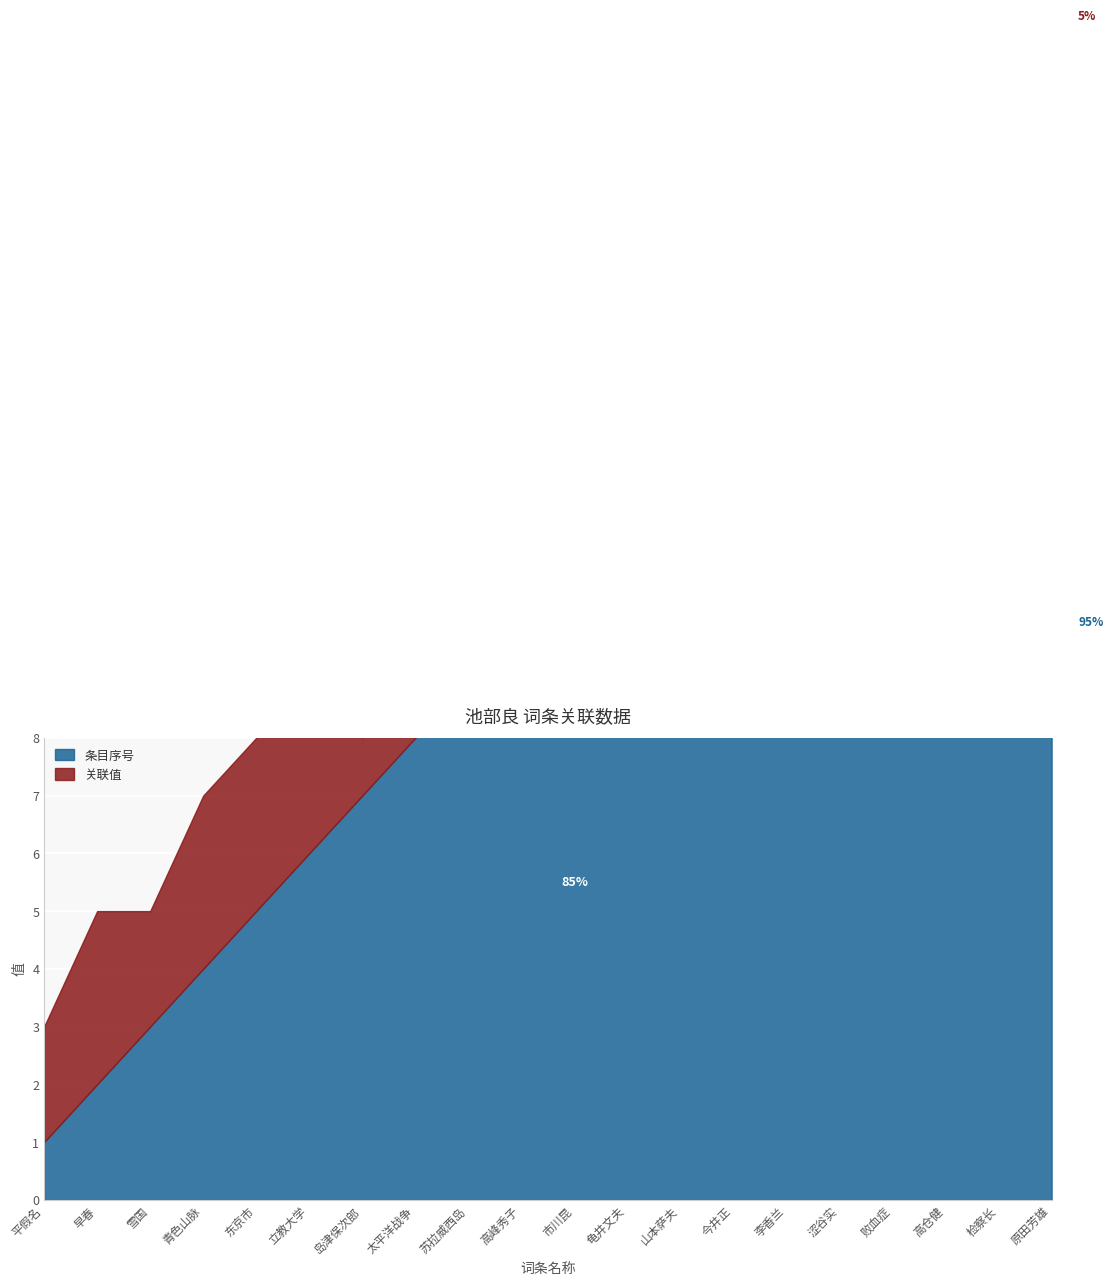

True or false: 关联值 and 条目序号 intersect in this chart.

True